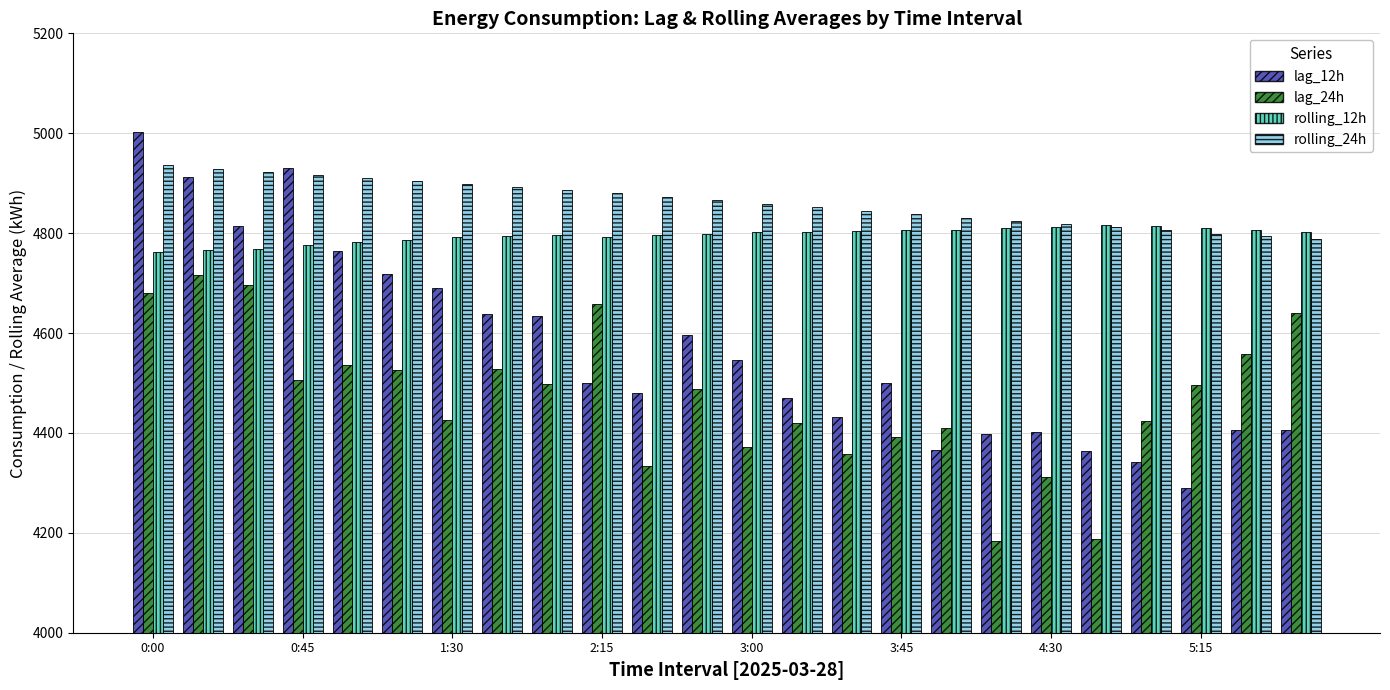

At how many categories does at least one series exceed 4233?

24